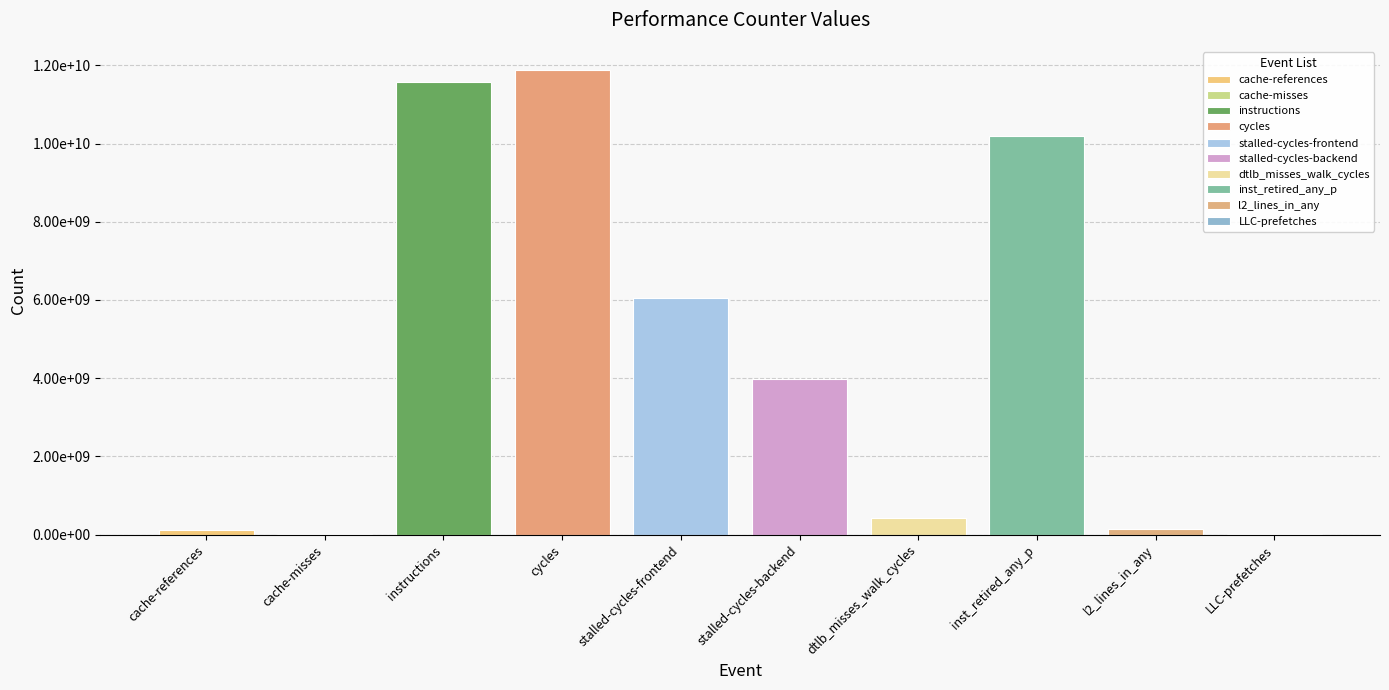

Which label corresponds to the smallest value in the chart?

LLC-prefetches